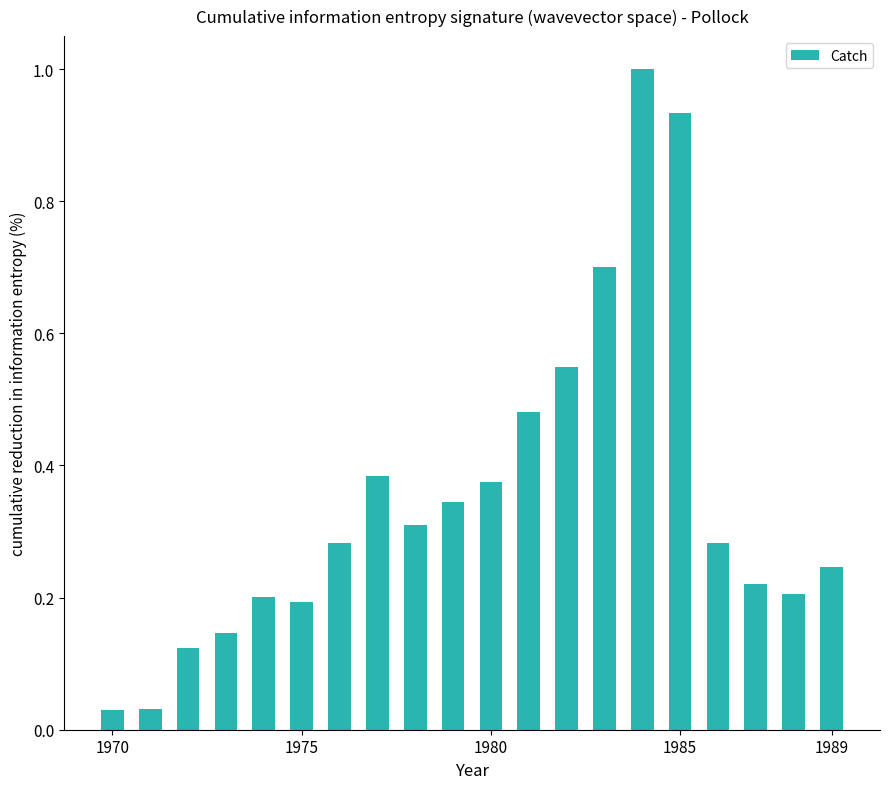

What is the sum of all values?

7.0